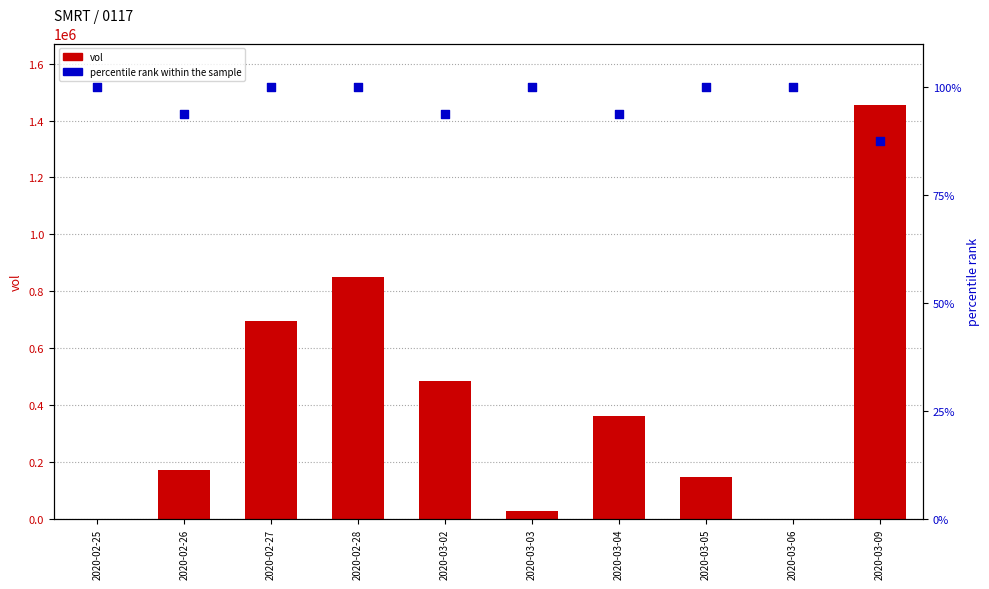

Which series reaches the minimum Y coordinate?

vol